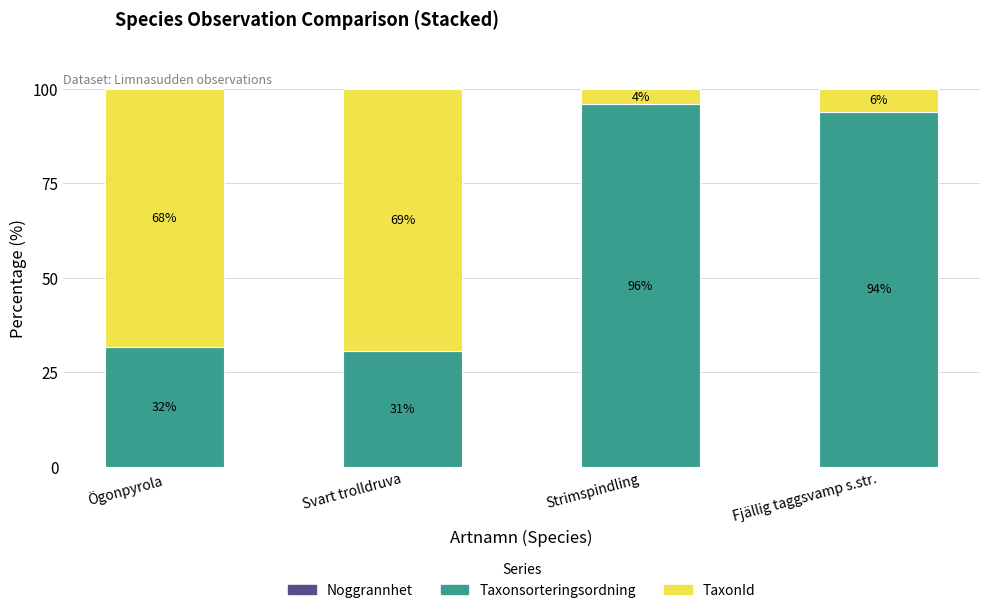

What is the total value across all series at Fjällig taggsvamp s.str.?

100.0